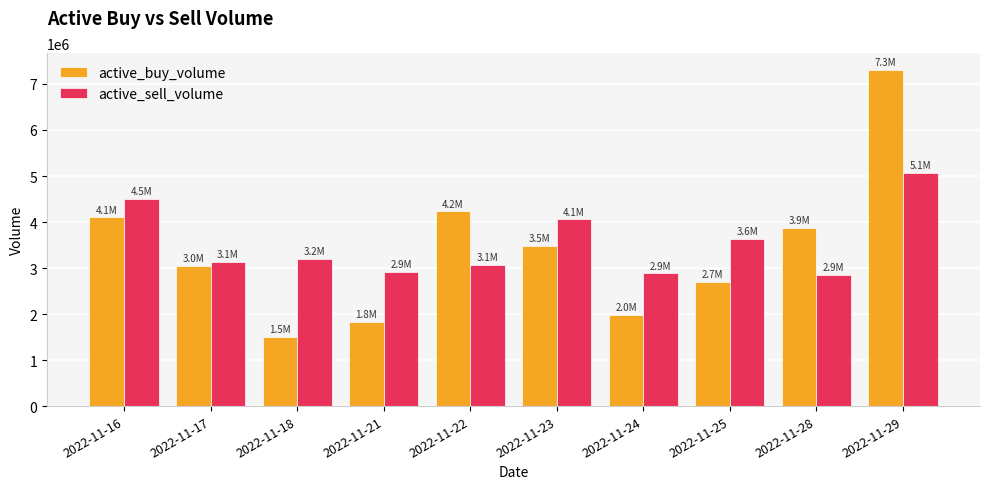

At which category does the chart reach its minimum across all series?

2022-11-18